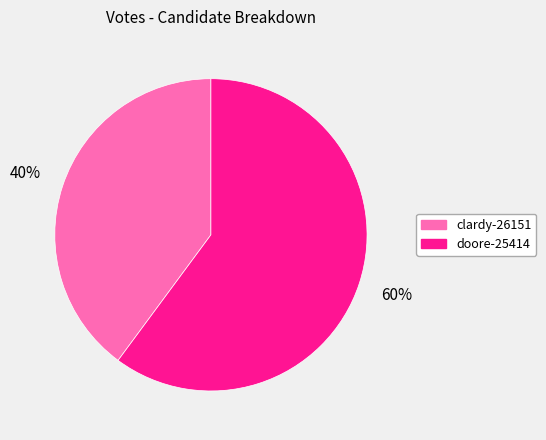

How many segments does this pie chart have?

2